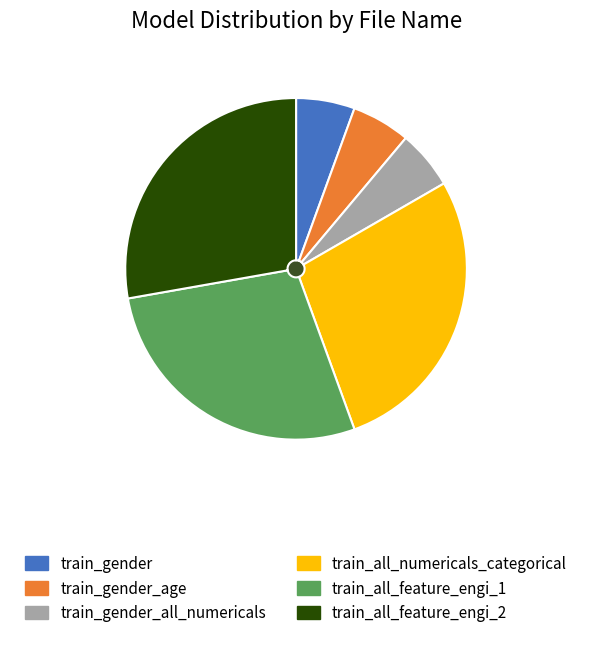

Count the number of slices in the pie.

6